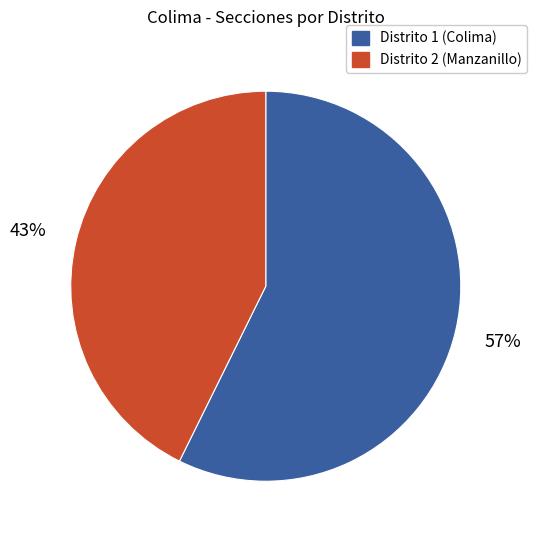

Count the number of slices in the pie.

2